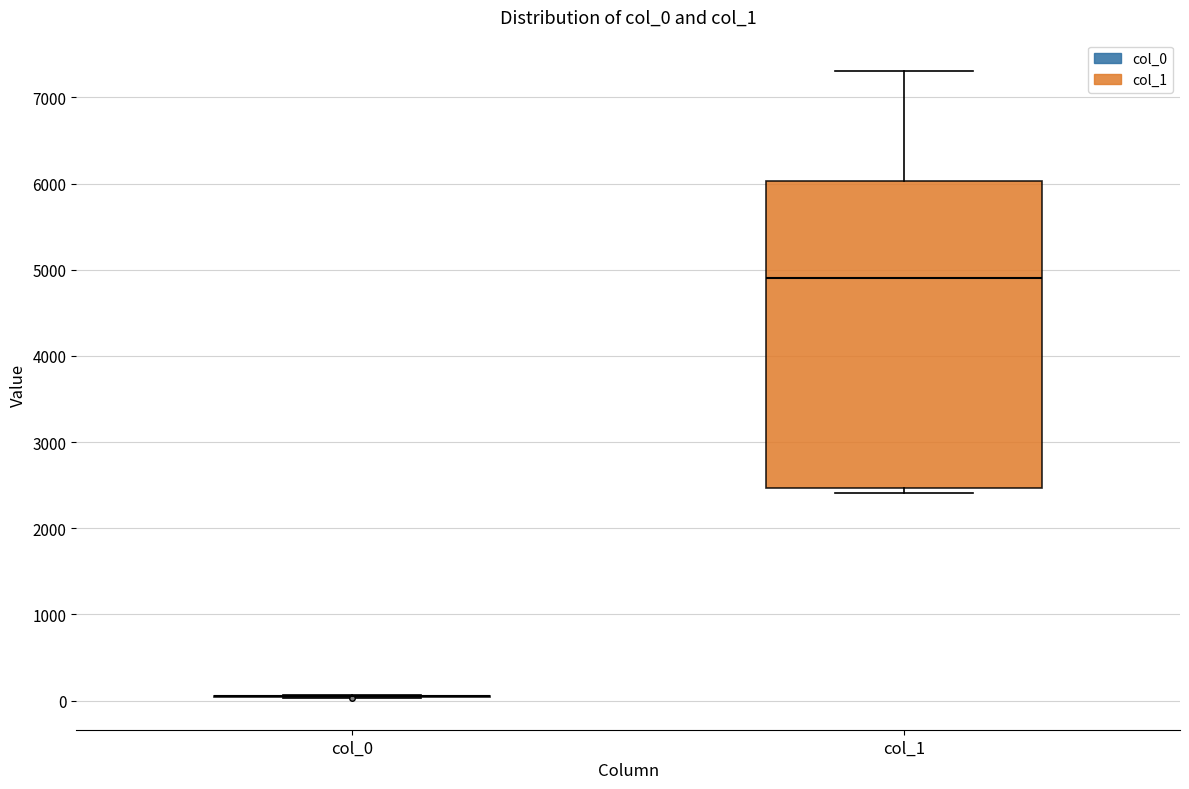

Reading left to right, read every box against the y-axis: the position of its median line, the range the box covers, and the ends of its whiskers. The values are not printed on the chart, so give them approximately, as read against the axis.

col_0: box collapsed to a line at 0, whiskers 0 to 100
col_1: median 4900, box 2500 to 6000, whiskers 2400 to 7300